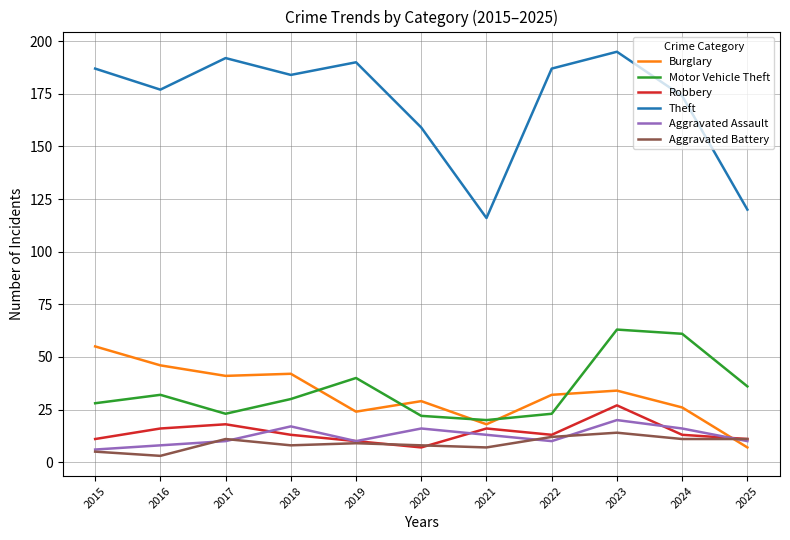

Reading left to right, transcribe all the data shown in this chart.

Burglary: 55	46	41	42	24	29	18	32	34	26	7
Motor Vehicle Theft: 28	32	23	30	40	22	20	23	63	61	36
Robbery: 11	16	18	13	10	7	16	13	27	13	11
Theft: 187	177	192	184	190	159	116	187	195	174	120
Aggravated Assault: 6	8	10	17	10	16	13	10	20	16	10
Aggravated Battery: 5	3	11	8	9	8	7	12	14	11	11